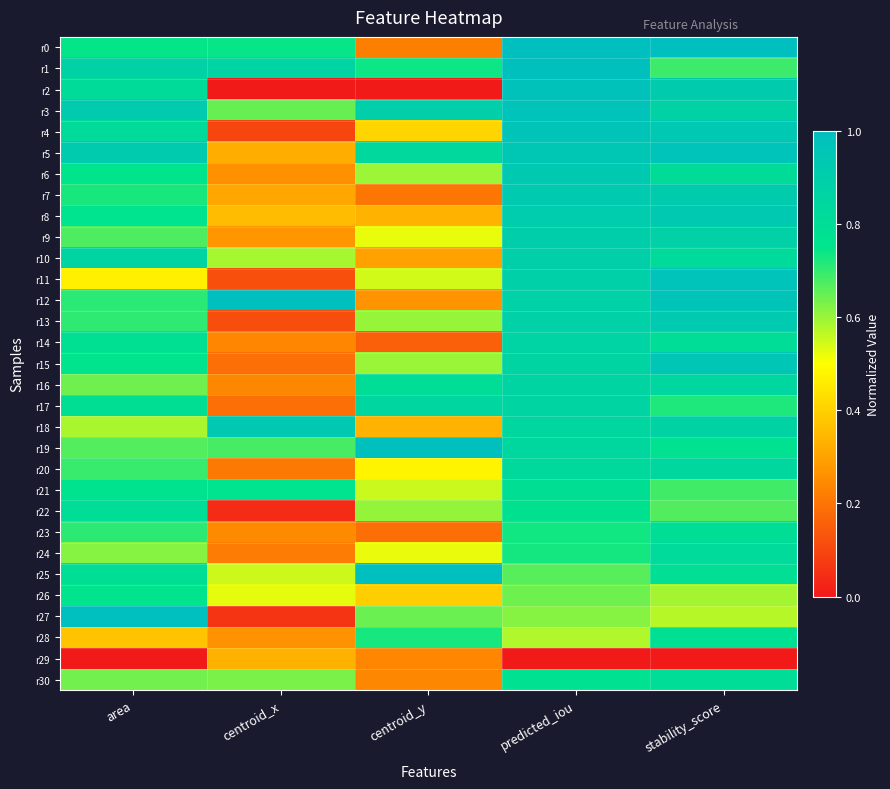

Reading left to right, list all the values displayed in this chart.

r0: area=0.7	centroid_x=0.7	centroid_y=0.2	predicted_iou=1.0	stability_score=1.0
r1: area=0.9	centroid_x=0.9	centroid_y=0.7	predicted_iou=1.0	stability_score=0.7
r2: area=0.8	centroid_x=0.0	centroid_y=0.0	predicted_iou=1.0	stability_score=0.9
r3: area=0.9	centroid_x=0.6	centroid_y=0.9	predicted_iou=1.0	stability_score=0.9
r4: area=0.8	centroid_x=0.1	centroid_y=0.4	predicted_iou=1.0	stability_score=0.9
r5: area=0.9	centroid_x=0.3	centroid_y=0.8	predicted_iou=0.9	stability_score=1.0
r6: area=0.7	centroid_x=0.3	centroid_y=0.6	predicted_iou=0.9	stability_score=0.8
r7: area=0.7	centroid_x=0.3	centroid_y=0.2	predicted_iou=0.9	stability_score=0.9
r8: area=0.8	centroid_x=0.4	centroid_y=0.3	predicted_iou=0.9	stability_score=0.9
r9: area=0.7	centroid_x=0.3	centroid_y=0.5	predicted_iou=0.9	stability_score=0.9
r10: area=0.9	centroid_x=0.6	centroid_y=0.3	predicted_iou=0.9	stability_score=0.8
r11: area=0.5	centroid_x=0.1	centroid_y=0.5	predicted_iou=0.9	stability_score=1.0
r12: area=0.7	centroid_x=1.0	centroid_y=0.3	predicted_iou=0.9	stability_score=1.0
r13: area=0.7	centroid_x=0.1	centroid_y=0.6	predicted_iou=0.9	stability_score=0.9
r14: area=0.8	centroid_x=0.2	centroid_y=0.2	predicted_iou=0.9	stability_score=0.8
r15: area=0.8	centroid_x=0.2	centroid_y=0.6	predicted_iou=0.9	stability_score=1.0
r16: area=0.6	centroid_x=0.2	centroid_y=0.8	predicted_iou=0.9	stability_score=0.8
r17: area=0.8	centroid_x=0.2	centroid_y=0.8	predicted_iou=0.9	stability_score=0.7
r18: area=0.6	centroid_x=0.9	centroid_y=0.3	predicted_iou=0.8	stability_score=0.9
r19: area=0.7	centroid_x=0.7	centroid_y=1.0	predicted_iou=0.8	stability_score=0.8
r20: area=0.7	centroid_x=0.2	centroid_y=0.5	predicted_iou=0.8	stability_score=0.8
r21: area=0.8	centroid_x=0.8	centroid_y=0.6	predicted_iou=0.8	stability_score=0.7
r22: area=0.8	centroid_x=0.0	centroid_y=0.6	predicted_iou=0.8	stability_score=0.7
r23: area=0.7	centroid_x=0.2	centroid_y=0.2	predicted_iou=0.7	stability_score=0.8
r24: area=0.6	centroid_x=0.2	centroid_y=0.5	predicted_iou=0.7	stability_score=0.8
r25: area=0.8	centroid_x=0.6	centroid_y=1.0	predicted_iou=0.7	stability_score=0.8
r26: area=0.8	centroid_x=0.5	centroid_y=0.4	predicted_iou=0.6	stability_score=0.6
r27: area=1.0	centroid_x=0.1	centroid_y=0.6	predicted_iou=0.6	stability_score=0.6
r28: area=0.4	centroid_x=0.3	centroid_y=0.7	predicted_iou=0.6	stability_score=0.8
r29: area=0.0	centroid_x=0.3	centroid_y=0.2	predicted_iou=0.0	stability_score=0.0
r30: area=0.6	centroid_x=0.6	centroid_y=0.2	predicted_iou=0.8	stability_score=0.8